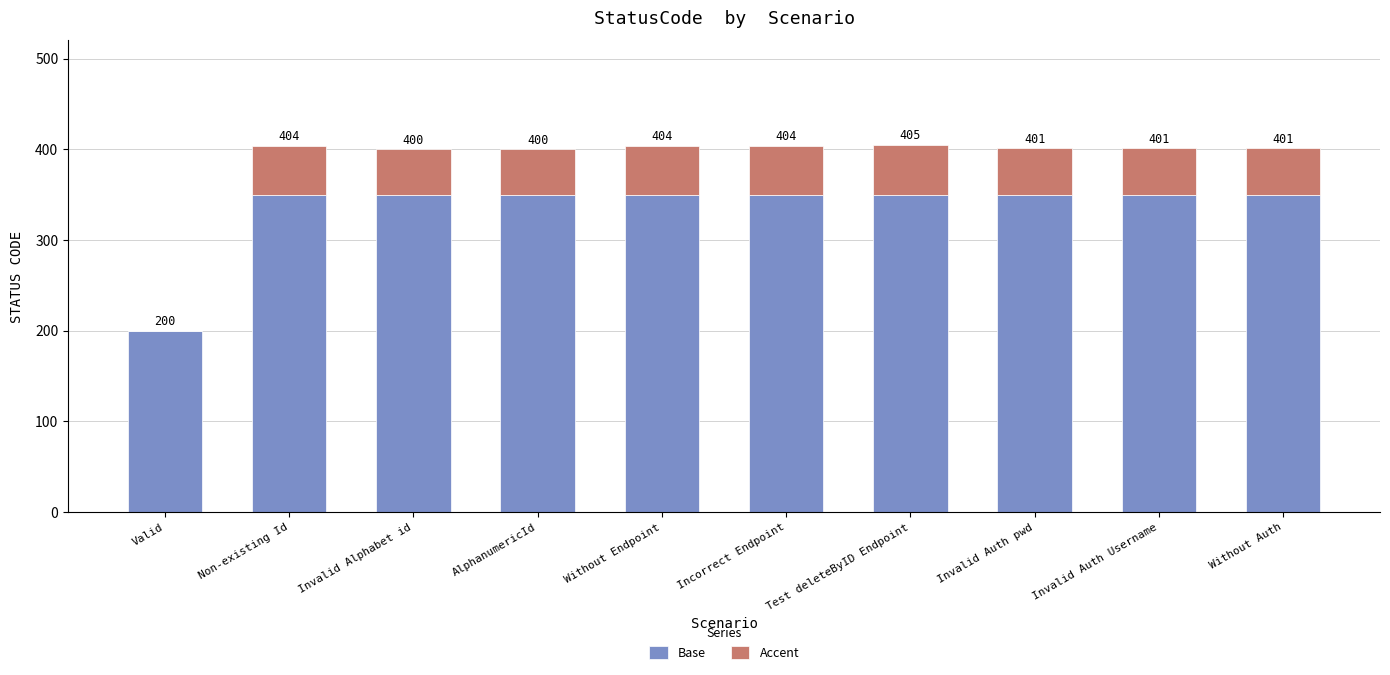

What is the label of the 10th bar from the right?

Valid